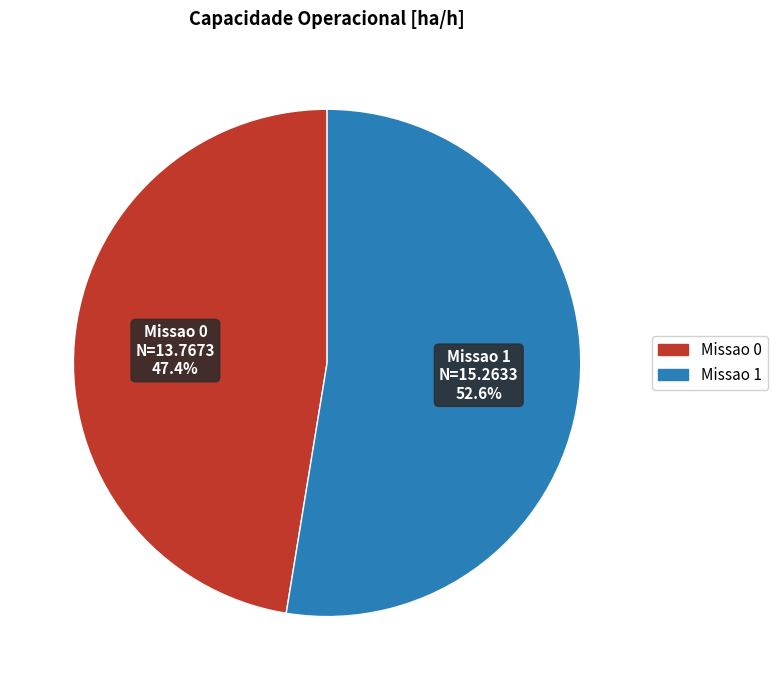

Is Missao 1 the majority of the pie?

Yes